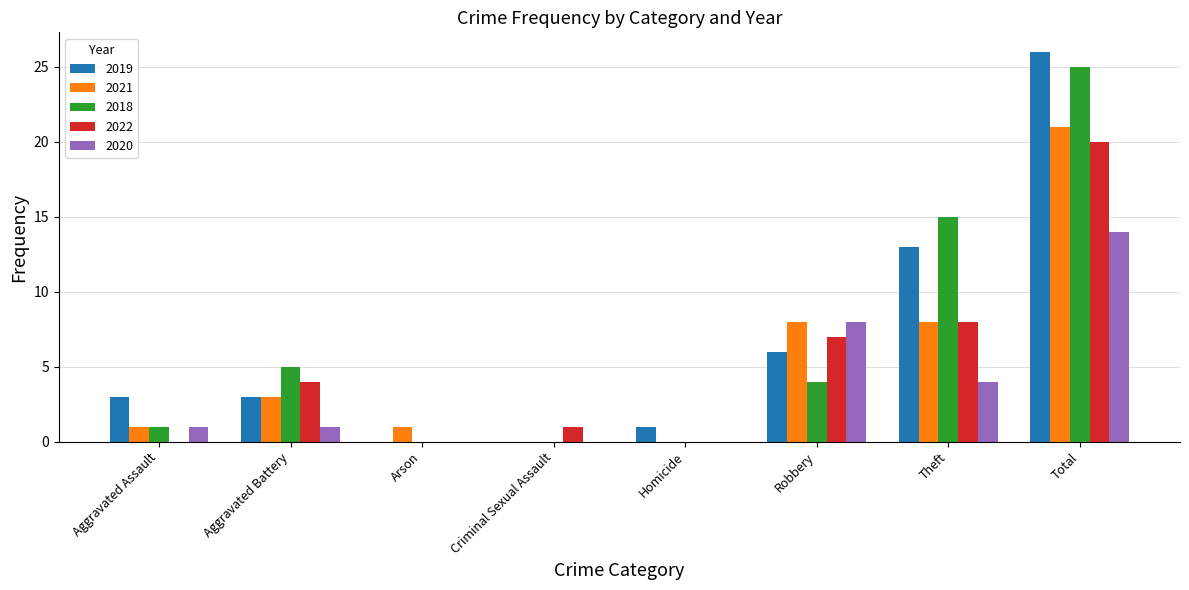

At which label is 2018 closest to 12?

Theft